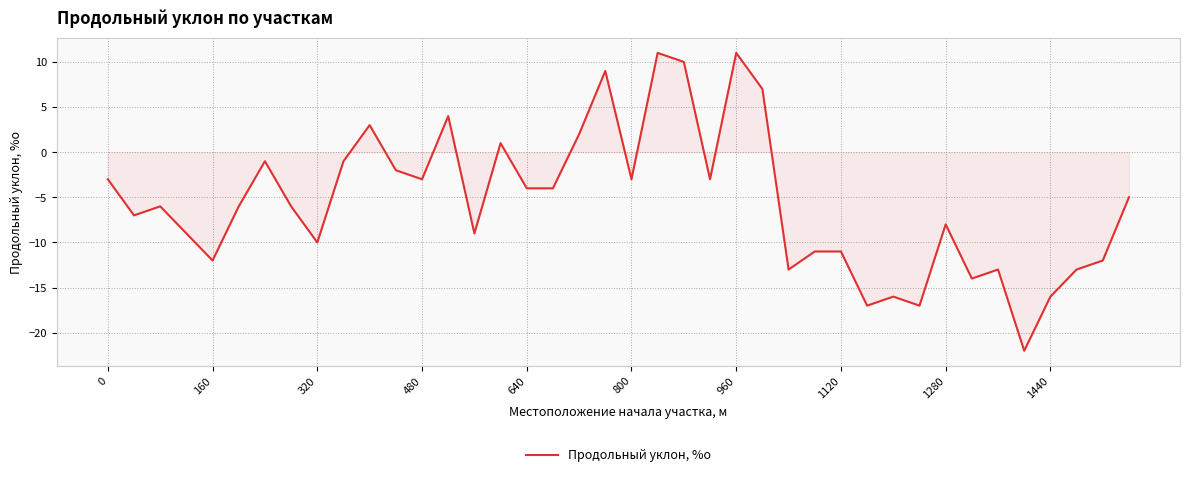

What is the smallest value displayed?

-22